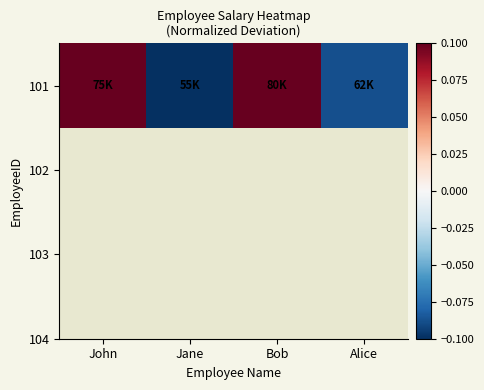

What is the minimum value shown in the chart?

-0.2